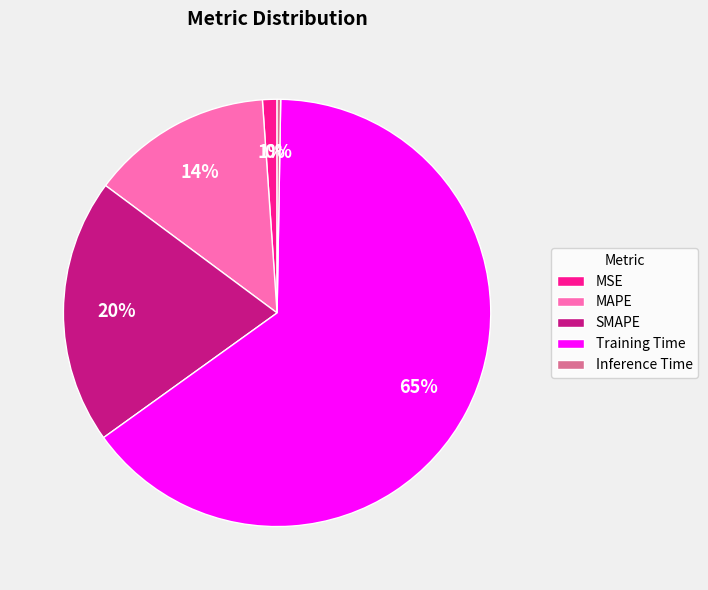

What is the largest slice in the pie chart?

Training Time